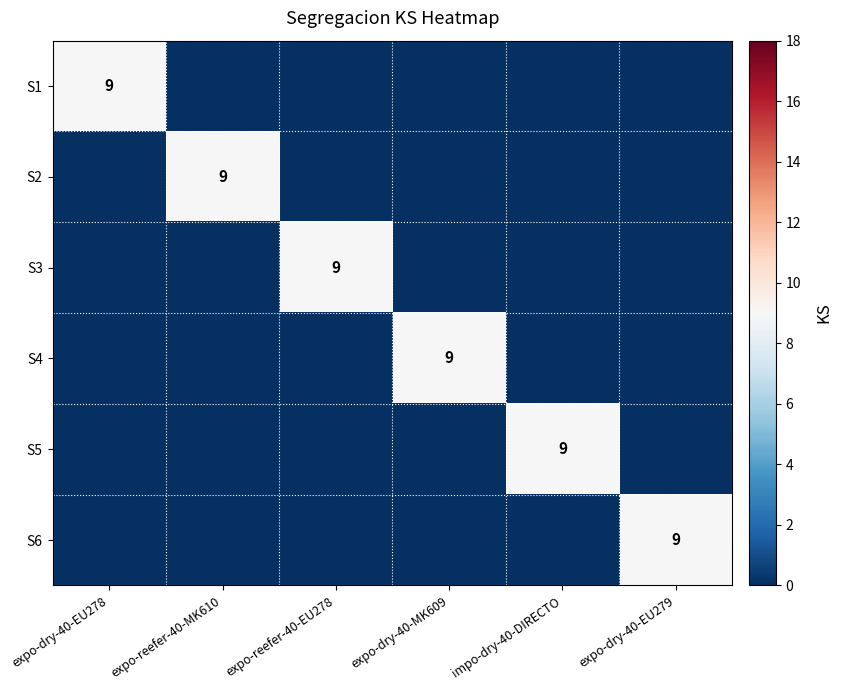

The value of S2 at expo-reefer-40-MK610 is 9. True or false?

True